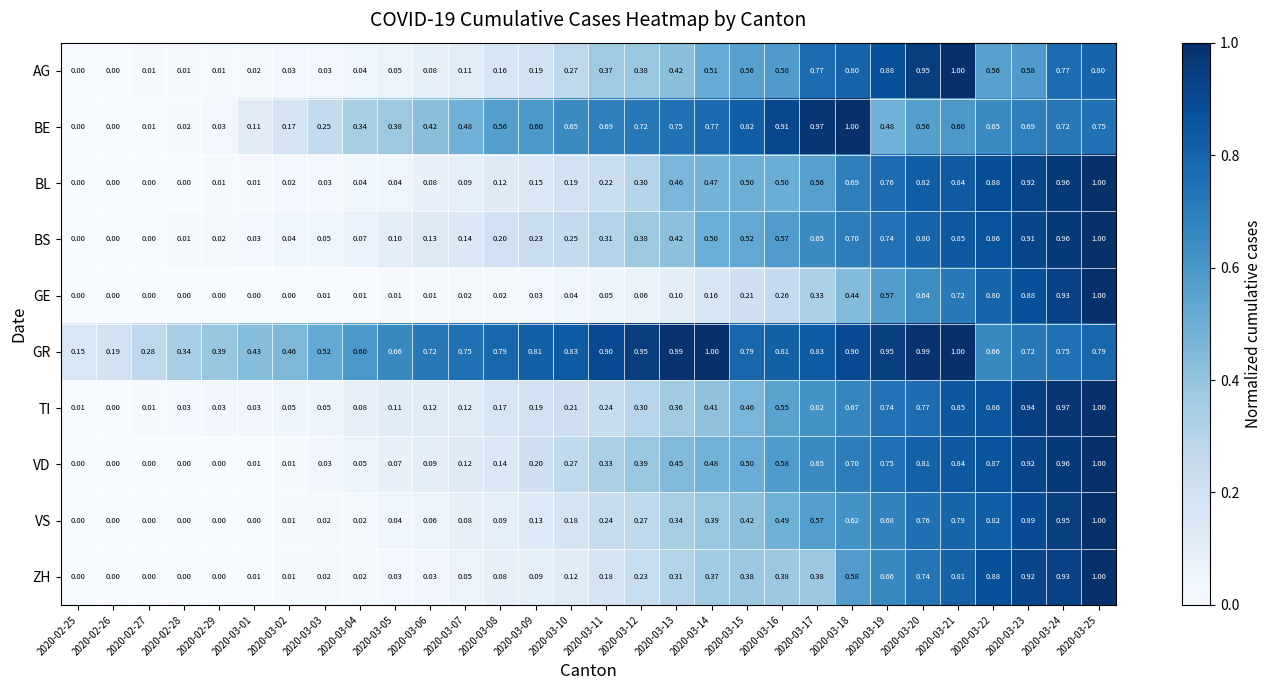

Which series changed the most between 2020-03-07 and 2020-03-24?

GE